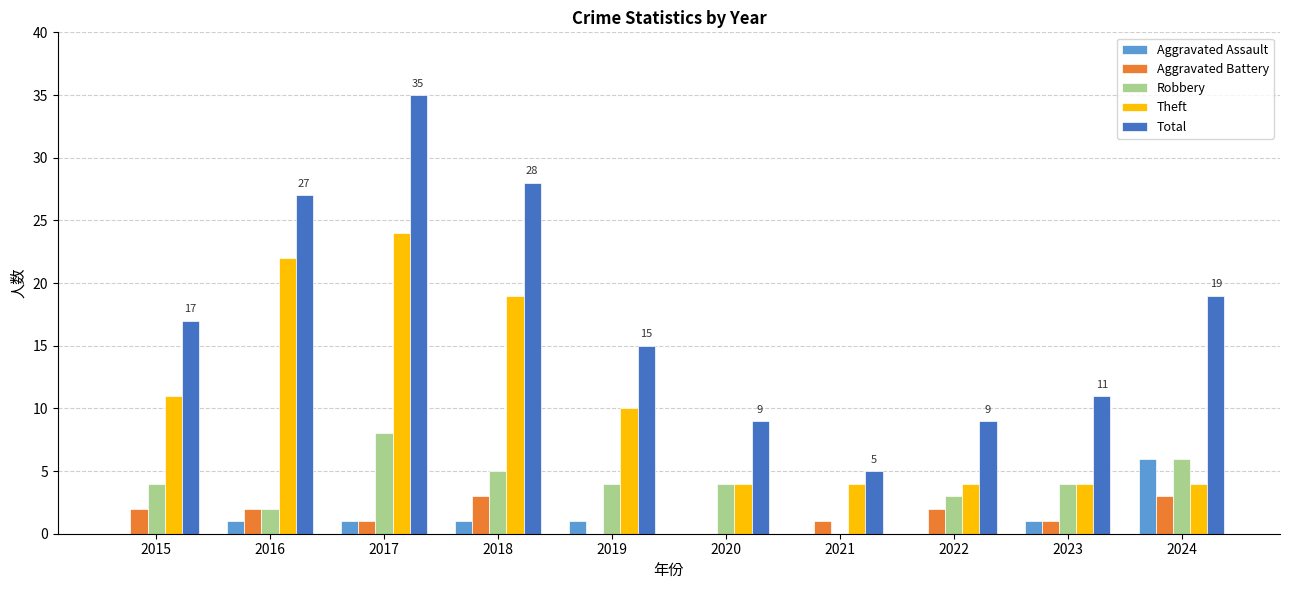

How many distinct data groups are displayed?

5